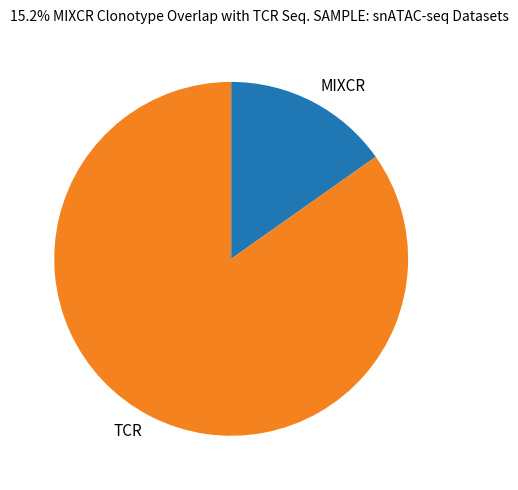

What is the smallest slice in the pie chart?

MIXCR